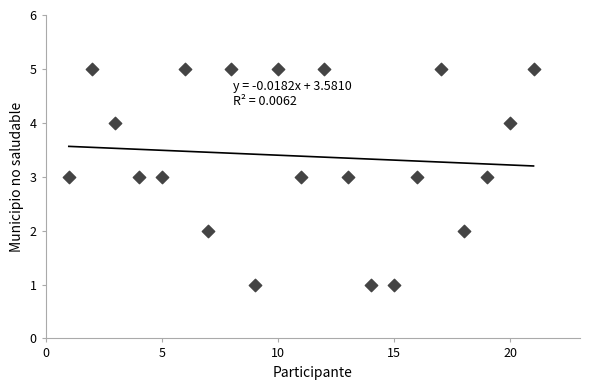

What is the range of X values (max minus min)?

20